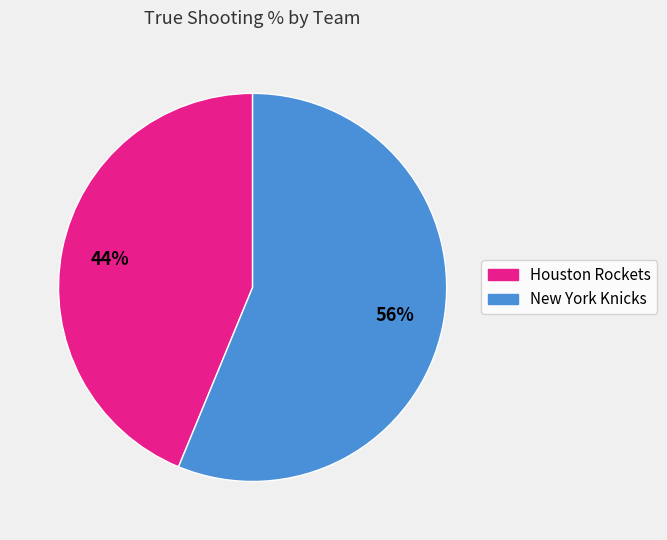

To the nearest percent, what portion does Houston Rockets represent?

44%